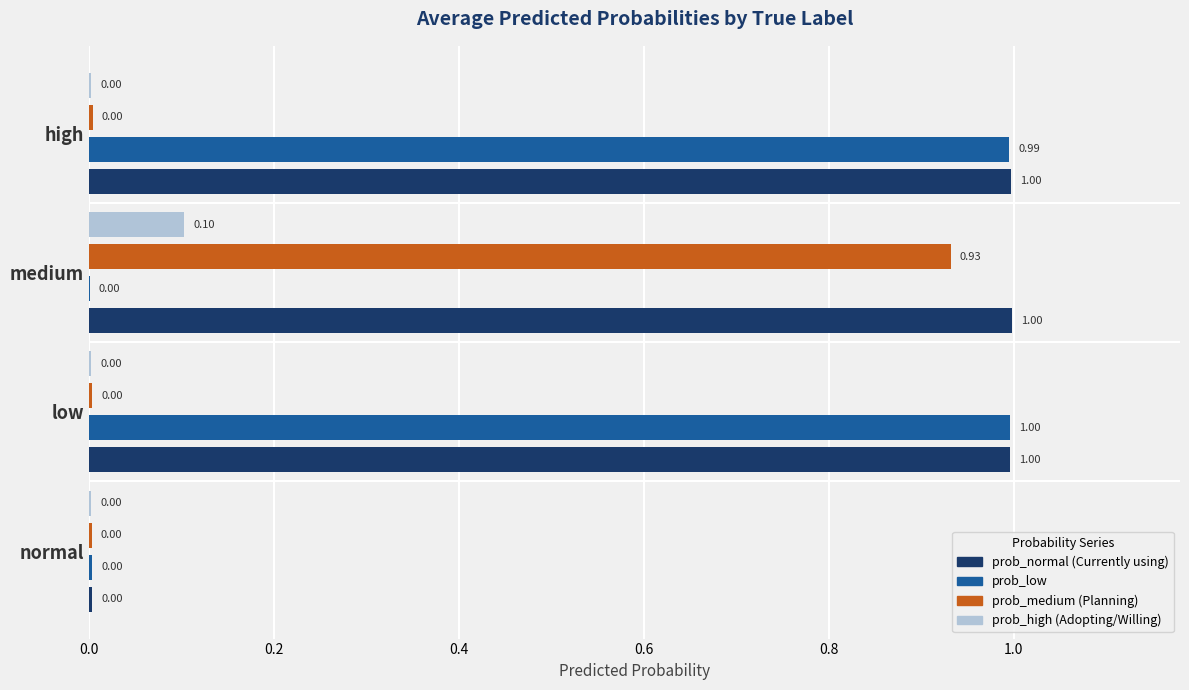

At which category is the sum across all series the highest?

medium